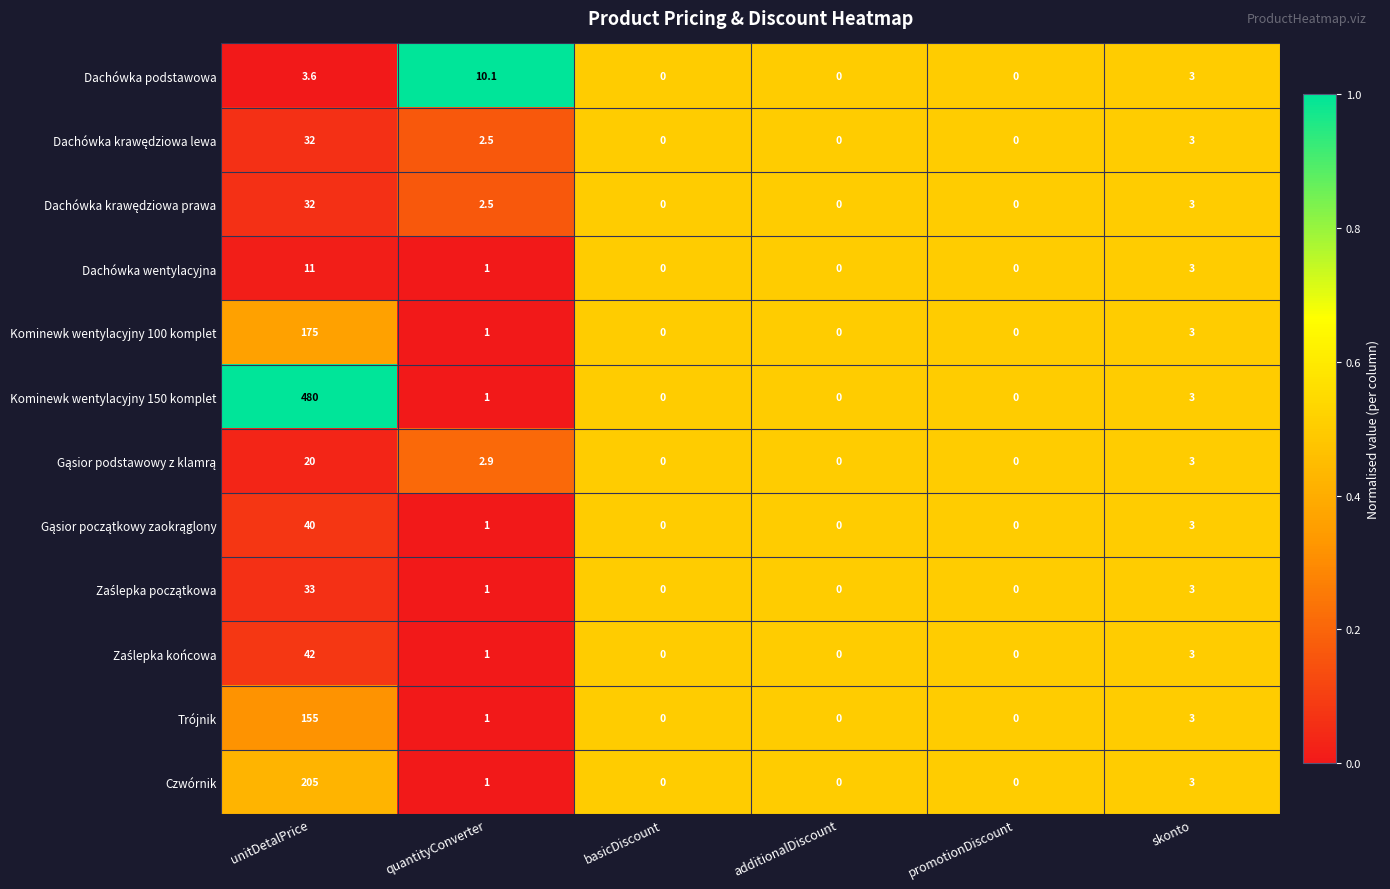

Which series has the widest spread of values?

Kominewk wentylacyjny 150 komplet